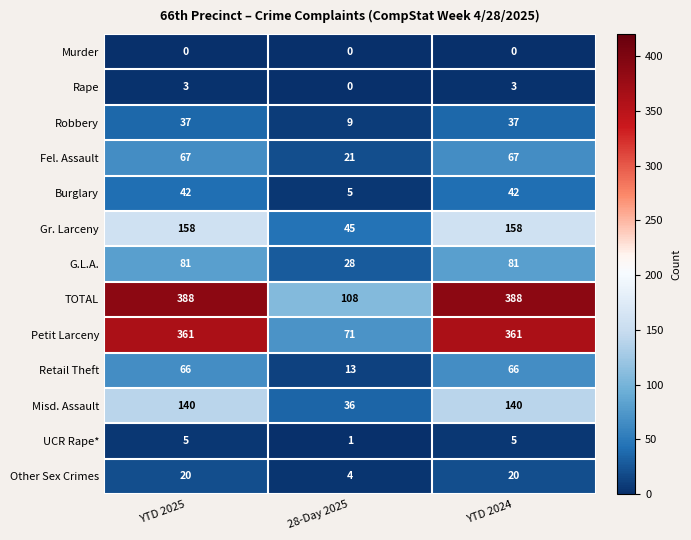

Count the number of categories in the chart.

3